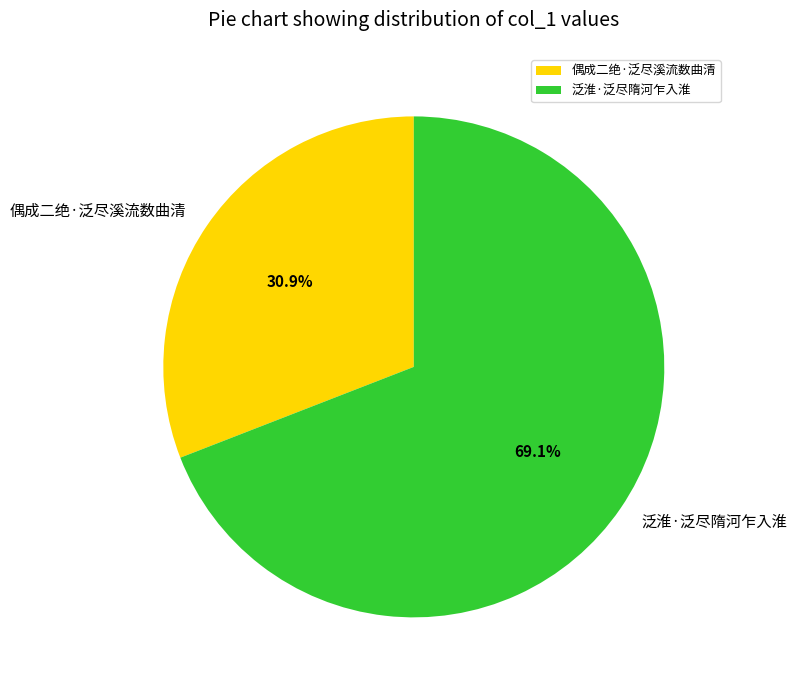

What percentage is the 泛淮·泛尽隋河乍入淮 slice, to the nearest percent?

69%